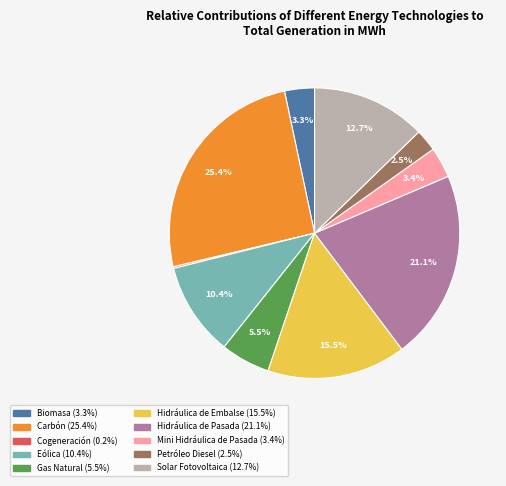

What is the total percentage of Gas Natural and Petróleo Diesel?

8.0%